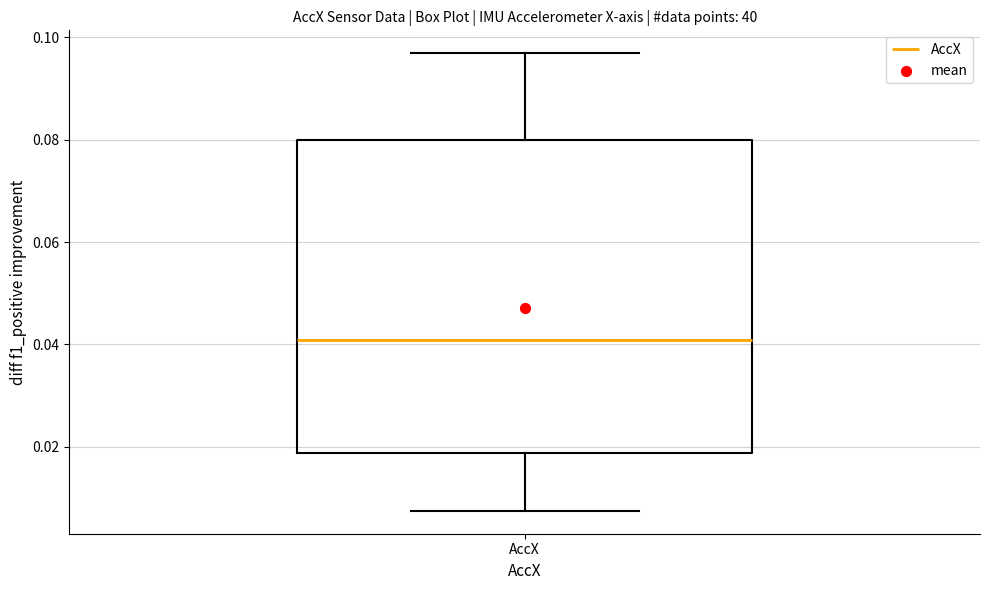

Transcribe this box plot: give where the median line is, the range the box spans, and where the two whiskers end, as read against the y-axis. The values are not printed on the chart, so give them approximately, as read against the axis.

median 0.040, box 0.018 to 0.080, whiskers 0.008 to 0.096